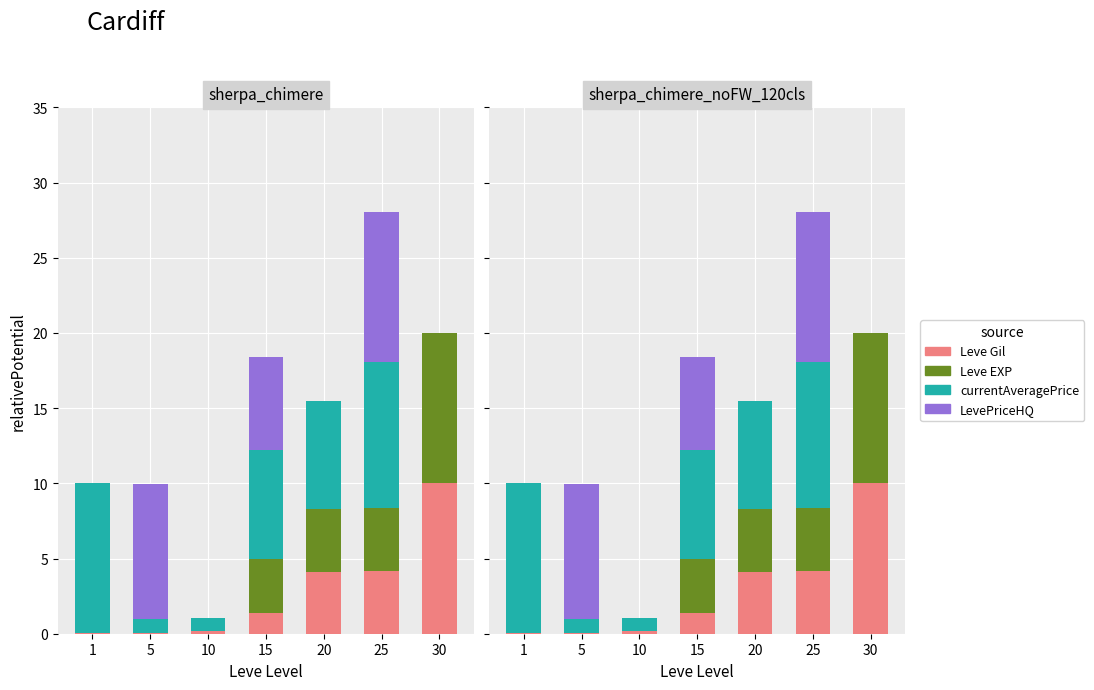

What is the total value across all series at 5?

10.0